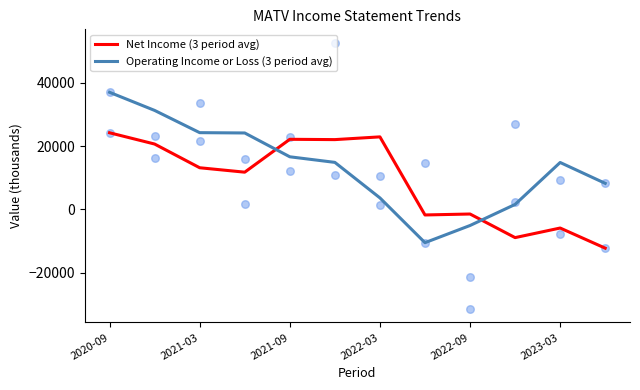

What is the maximum value for Net Income (3 period avg)?

24200.0